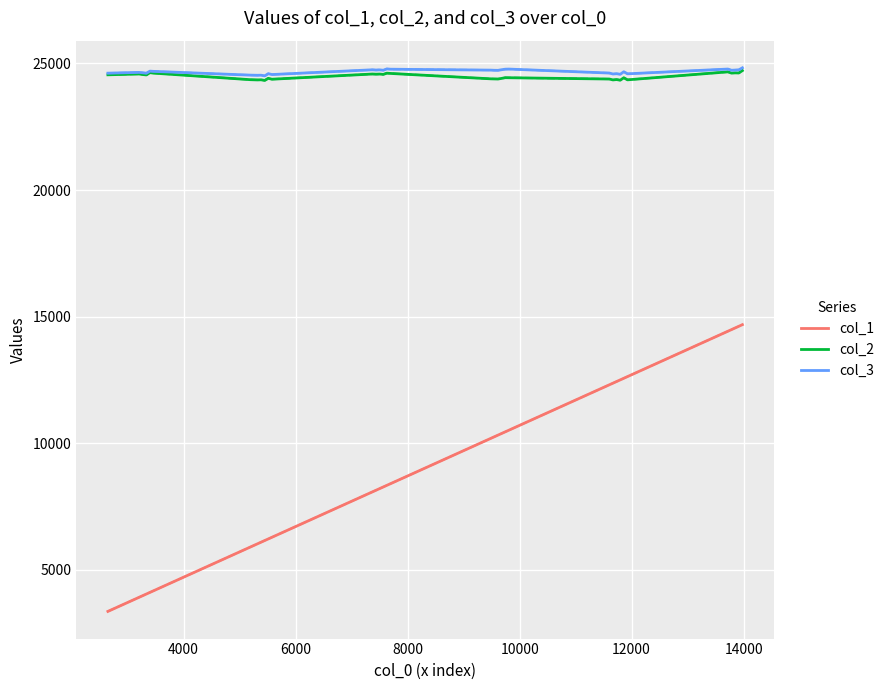

What is the sum of all col_2 values?

857187